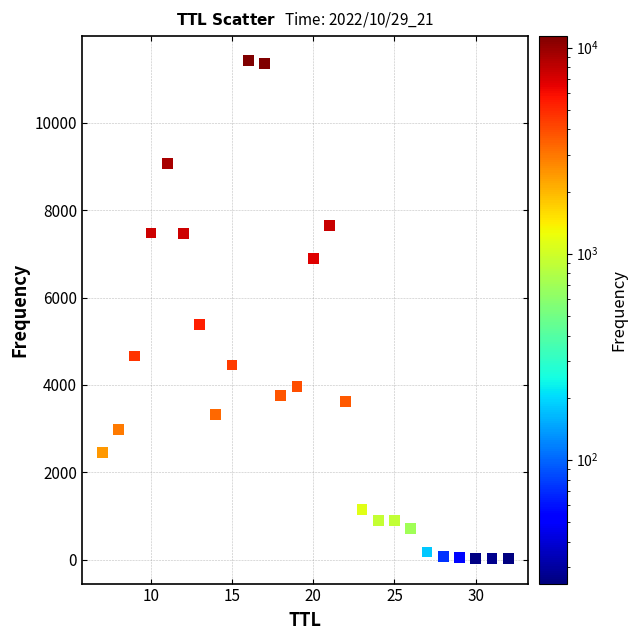

What Y value in the scatter plot is closest to 5724?

5385